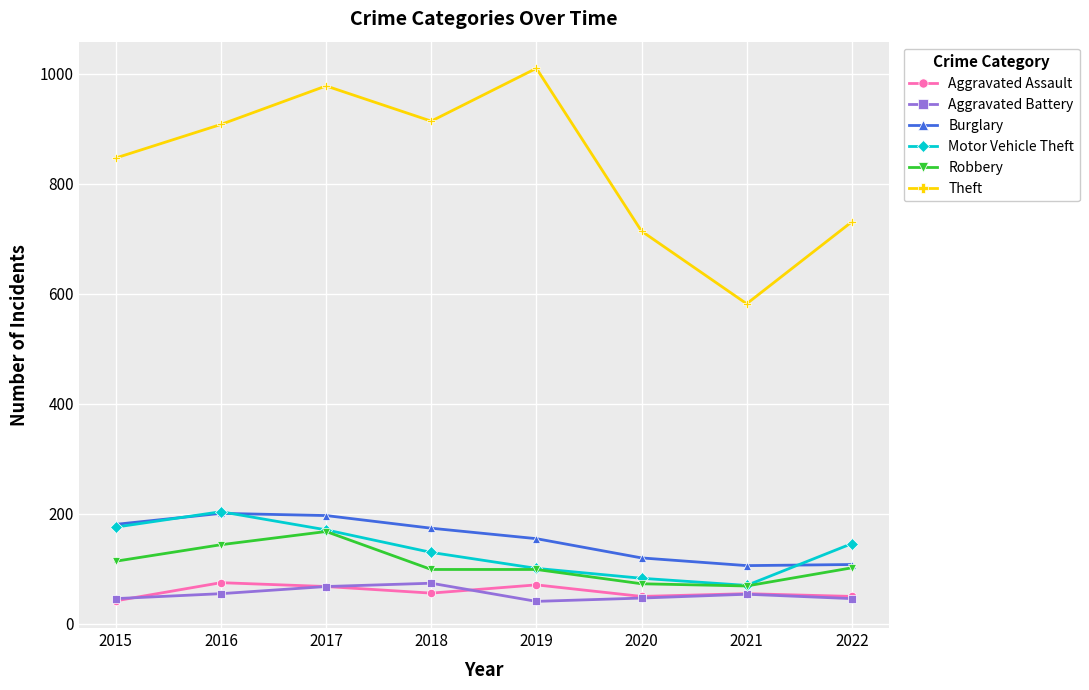

True or false: Burglary and Aggravated Battery intersect in this chart.

False